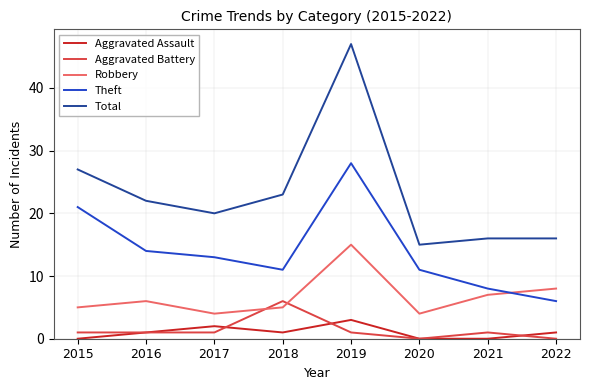

What is the maximum value shown in the chart?

47